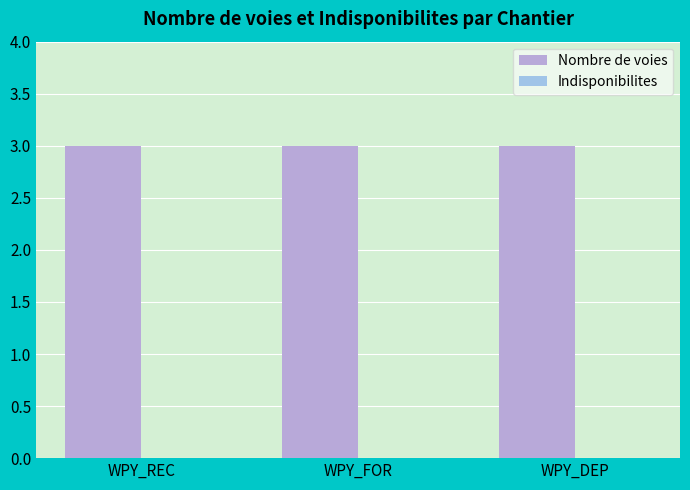

Which label corresponds to the largest value in the chart?

WPY_REC